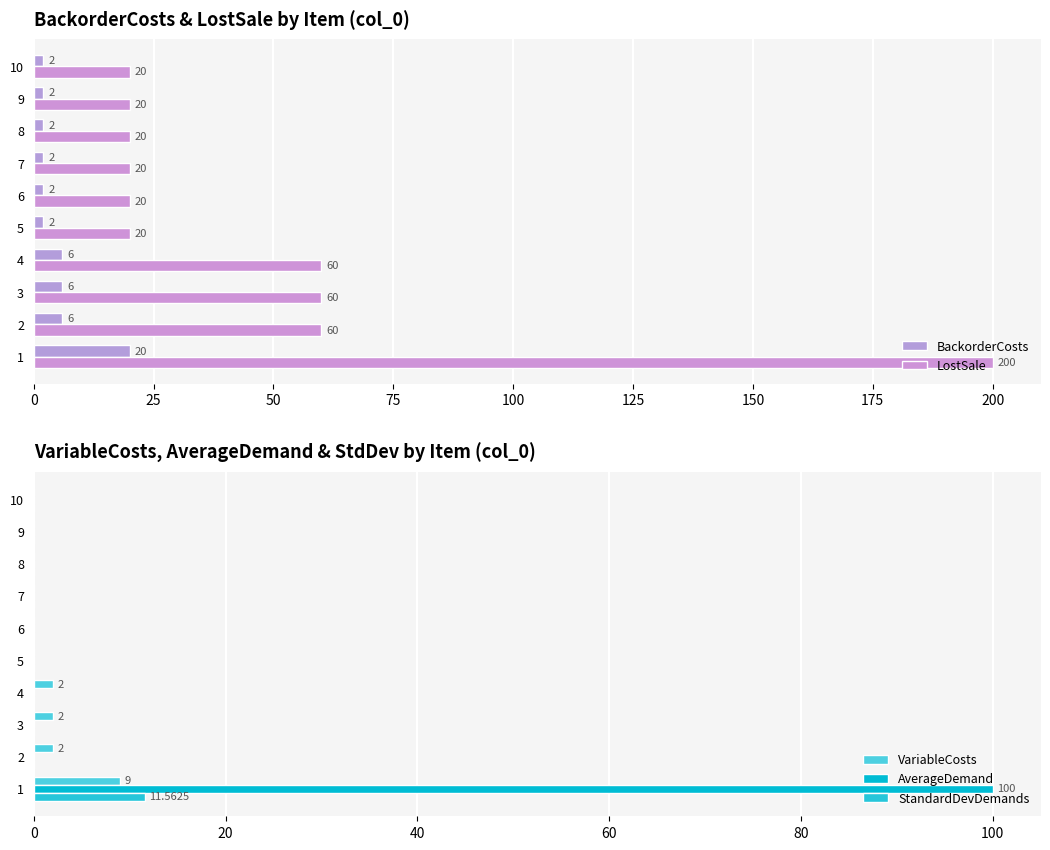

What is the maximum value shown in the chart?

200.0